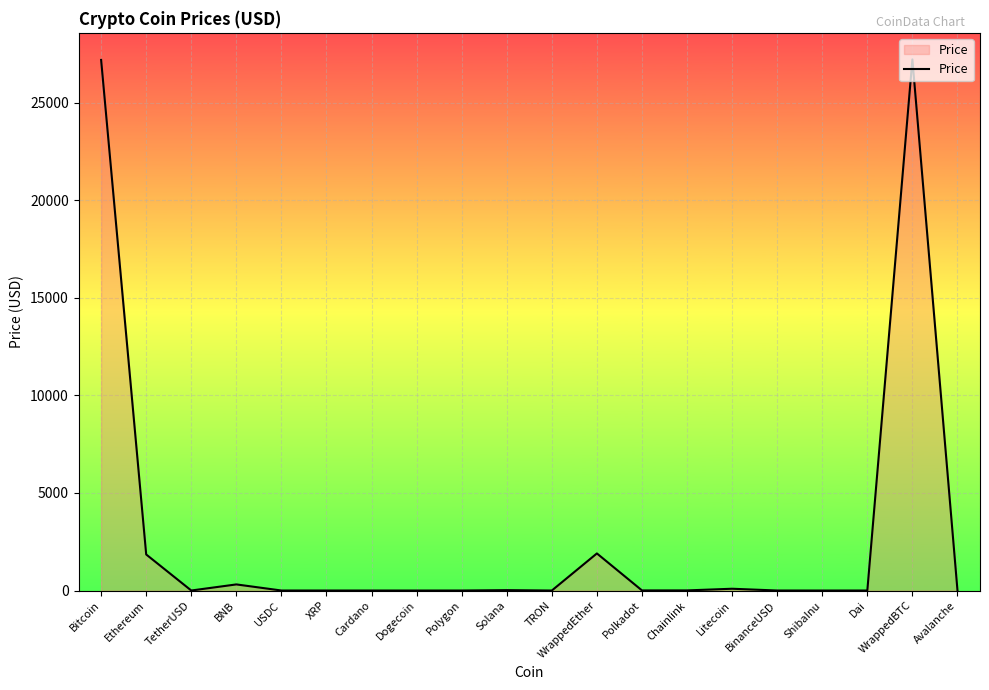

What is the greatest value displayed?

27221.8